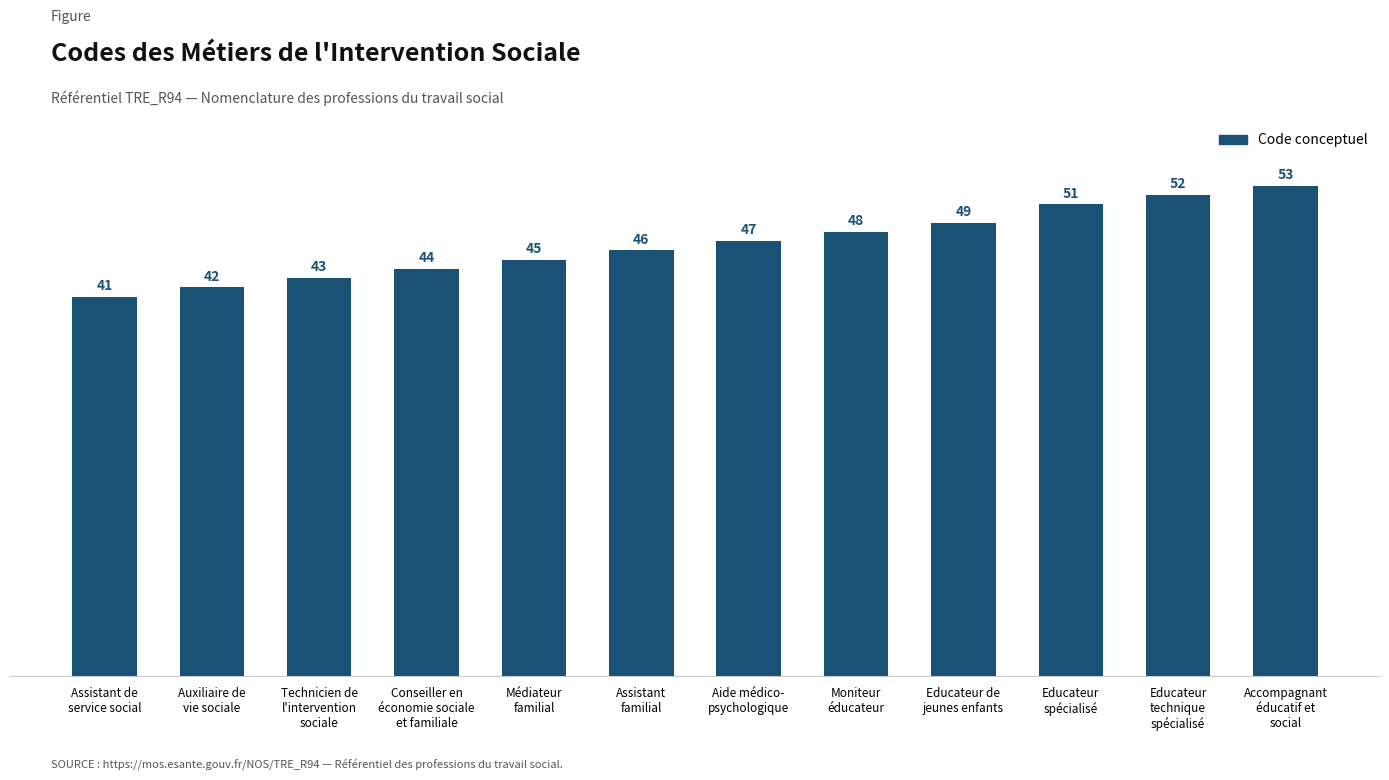

What is the greatest value displayed?

53